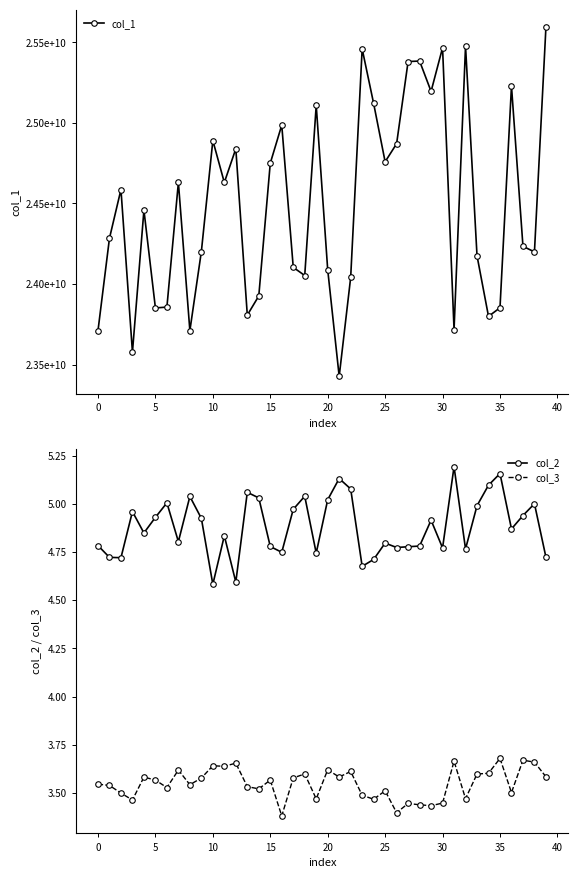

What is the sum of all col_1 values?

979430405423.1